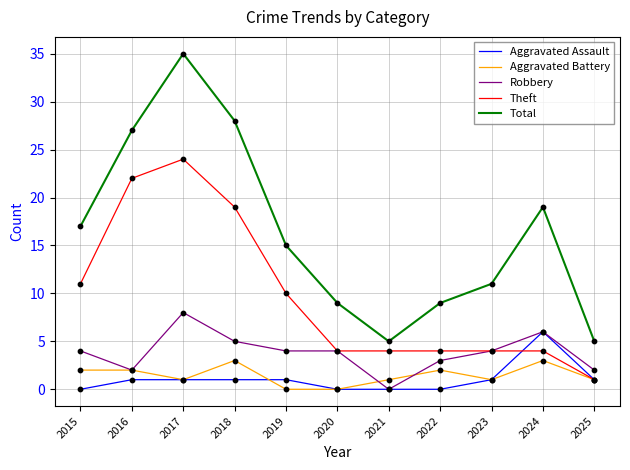

What are all the series names shown in the legend?

Aggravated Assault, Aggravated Battery, Robbery, Theft, Total